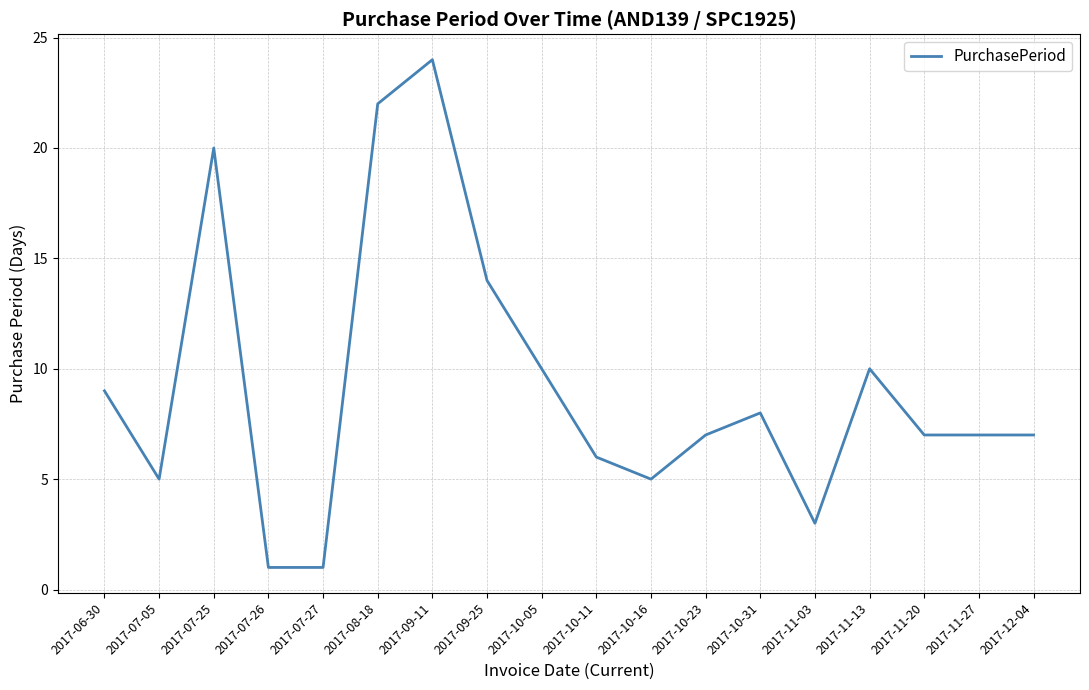

What position from the left is 2017-10-31?

13